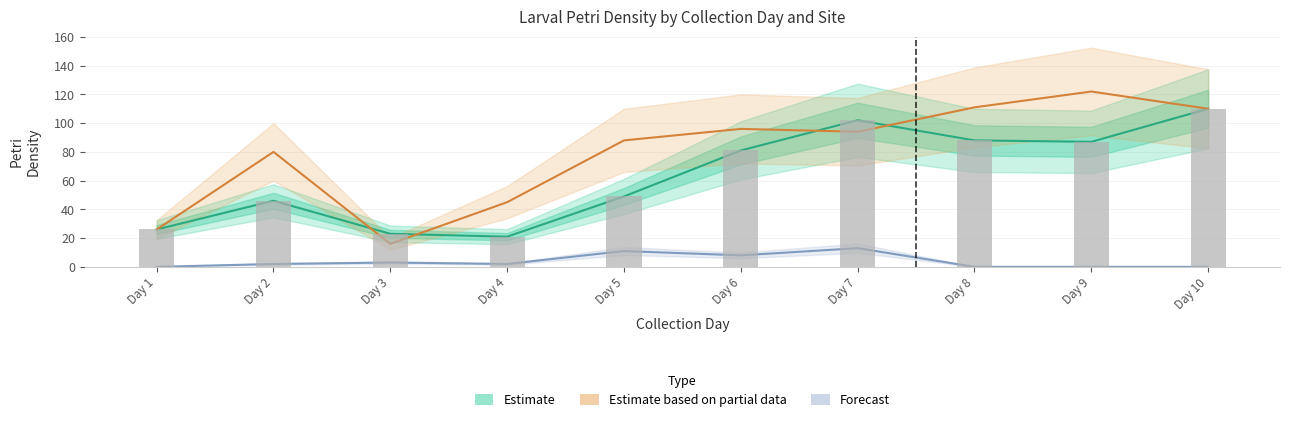

What is the maximum value shown in the chart?

122